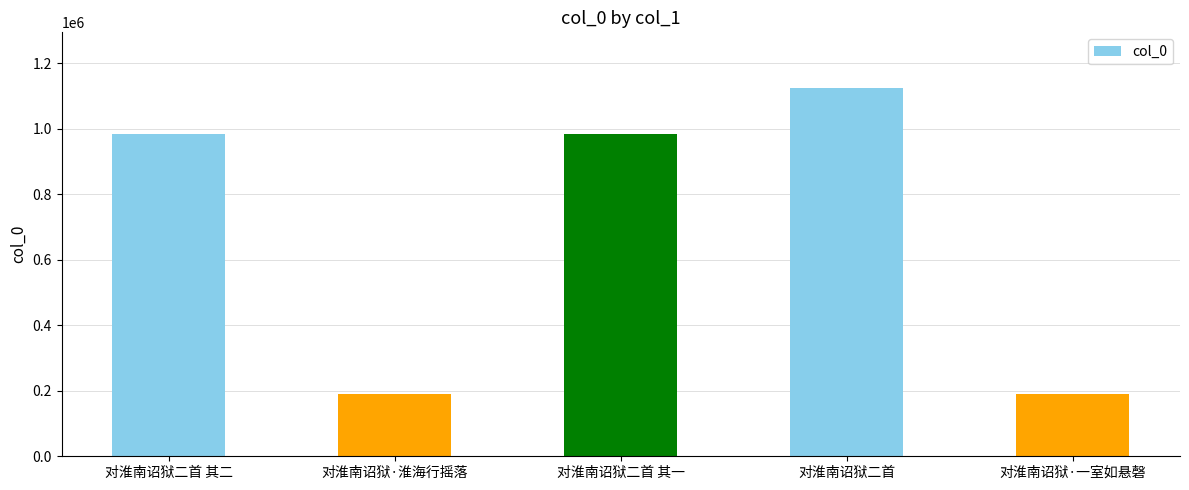

Is it true that the value at 对淮南诏狱二首 is 1125370?

True